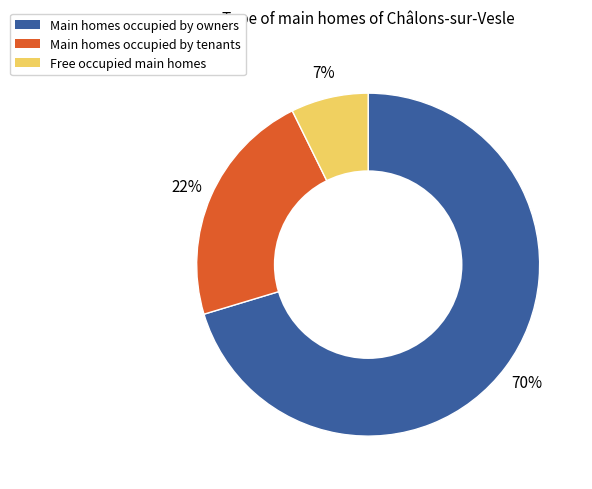

To the nearest percent, what is the average slice percentage?

33%